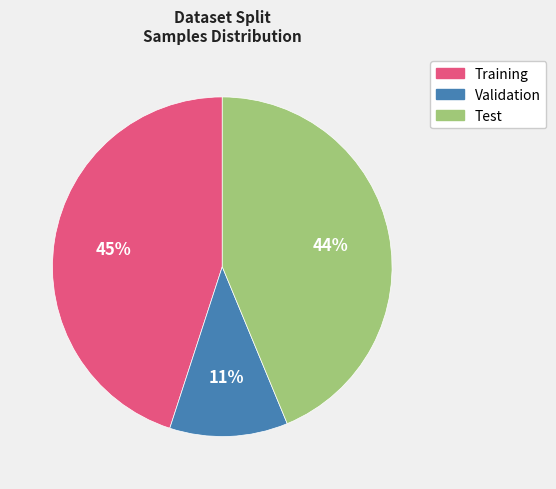

What is the ratio of the value at Test to the value at Training?

1.0